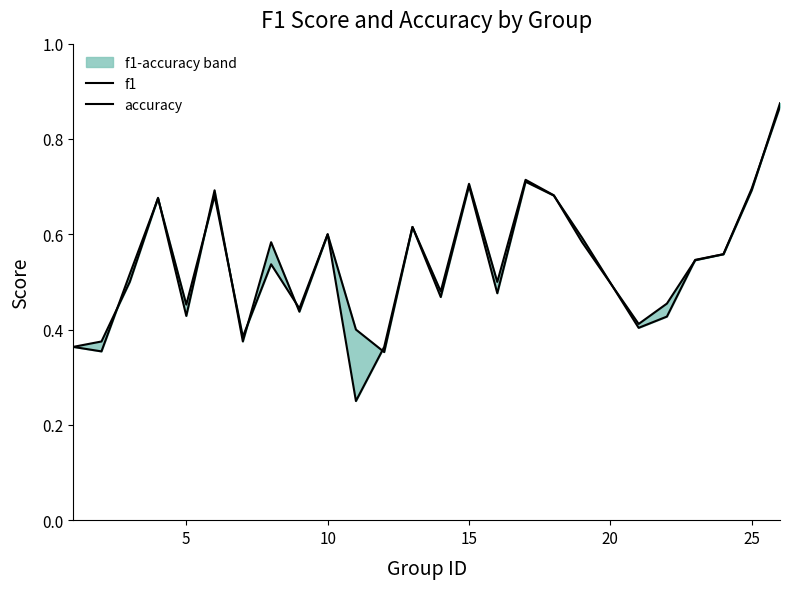

What is the value of the accuracy point at the 2nd from the left?

0.4